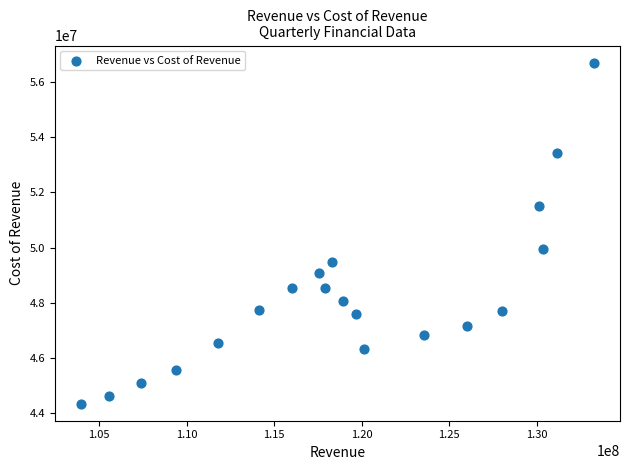

What is the range of X values (max minus min)?

29334000